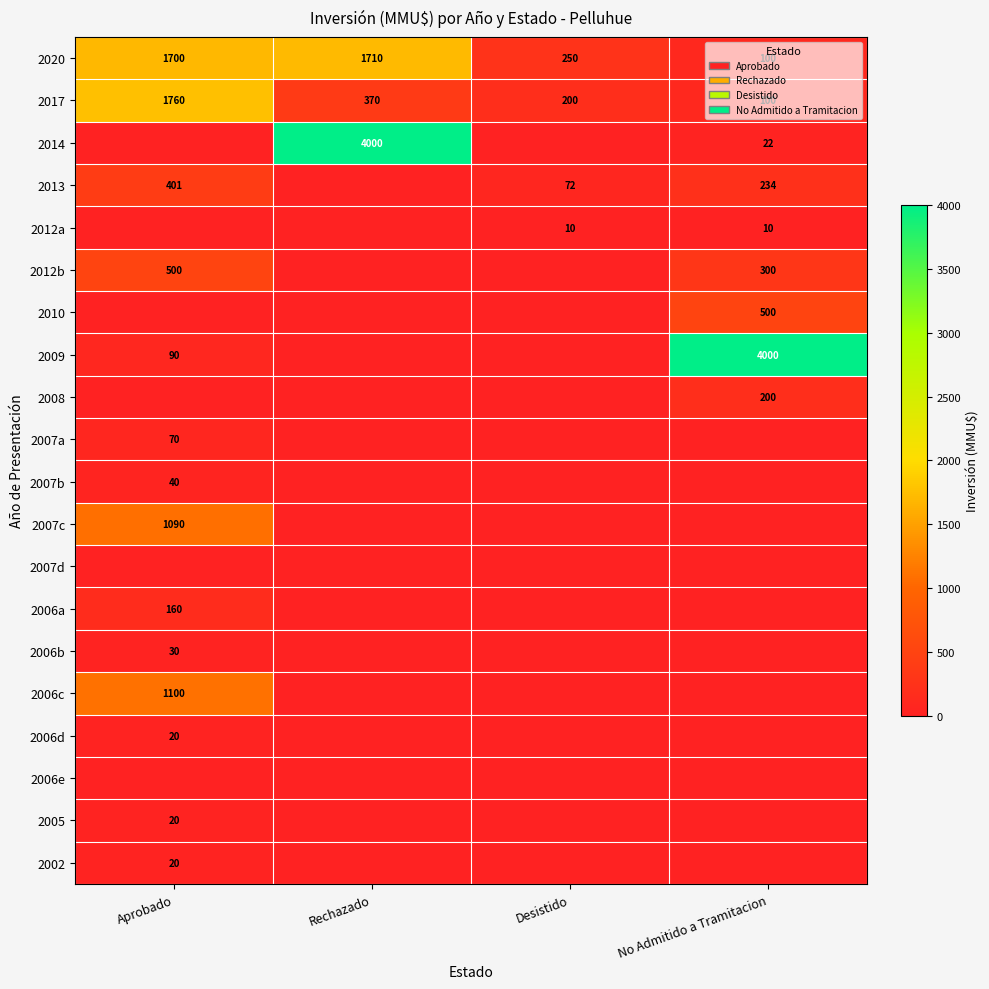

At how many categories does at least one series exceed 1193?

3